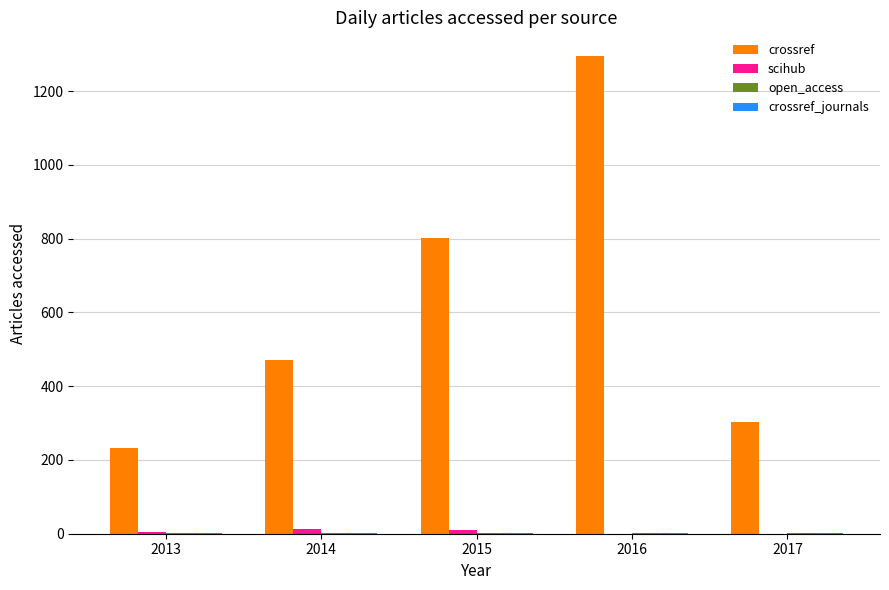

The value of crossref at 2014 is 471. True or false?

True